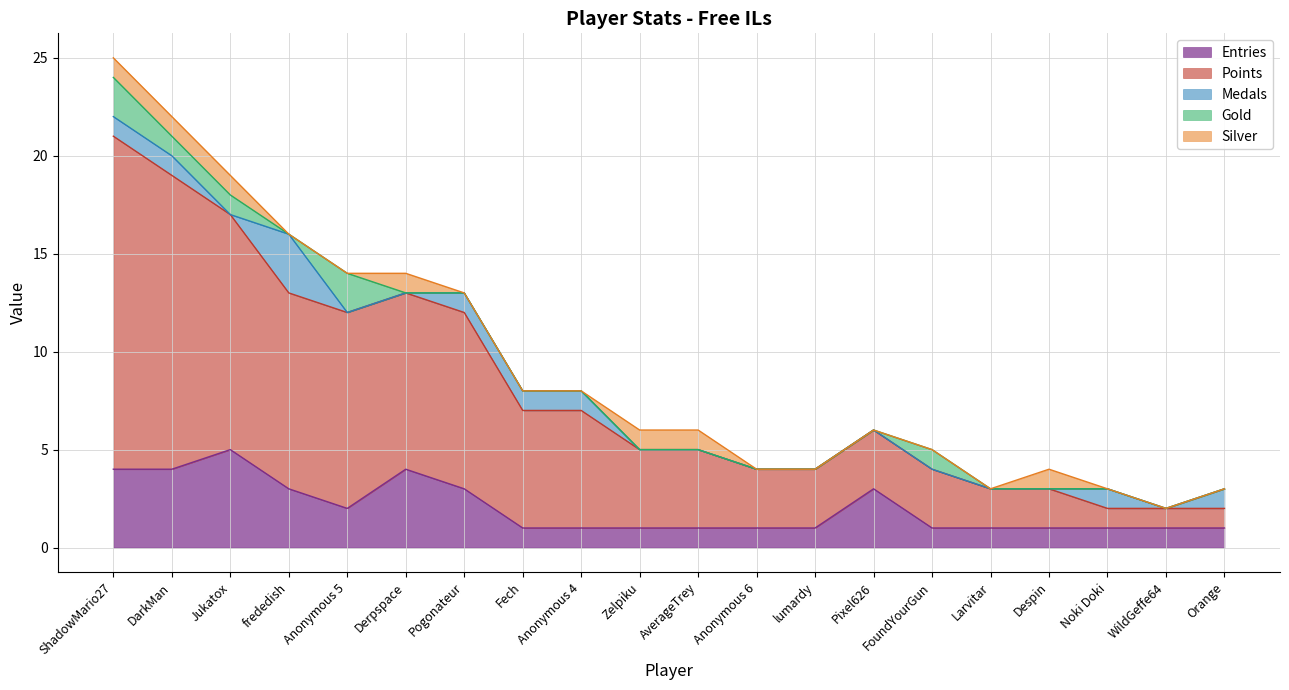

What position from the left is WildGeffe64?

19